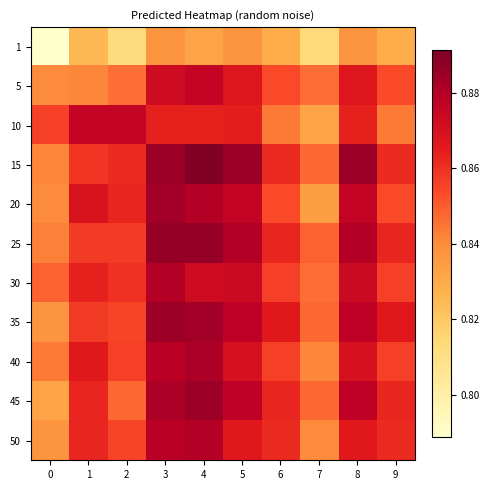

Reading left to right, transcribe all the data shown in this chart.

1: 0=0.8	1=0.8	2=0.8	3=0.8	4=0.8	5=0.8	6=0.8	7=0.8	8=0.8	9=0.8
5: 0=0.8	1=0.8	2=0.8	3=0.9	4=0.9	5=0.9	6=0.9	7=0.8	8=0.9	9=0.9
10: 0=0.9	1=0.9	2=0.9	3=0.9	4=0.9	5=0.9	6=0.8	7=0.8	8=0.9	9=0.8
15: 0=0.8	1=0.9	2=0.9	3=0.9	4=0.9	5=0.9	6=0.9	7=0.8	8=0.9	9=0.9
20: 0=0.8	1=0.9	2=0.9	3=0.9	4=0.9	5=0.9	6=0.9	7=0.8	8=0.9	9=0.9
25: 0=0.8	1=0.9	2=0.9	3=0.9	4=0.9	5=0.9	6=0.9	7=0.8	8=0.9	9=0.9
30: 0=0.8	1=0.9	2=0.9	3=0.9	4=0.9	5=0.9	6=0.9	7=0.8	8=0.9	9=0.9
35: 0=0.8	1=0.9	2=0.9	3=0.9	4=0.9	5=0.9	6=0.9	7=0.8	8=0.9	9=0.9
40: 0=0.8	1=0.9	2=0.9	3=0.9	4=0.9	5=0.9	6=0.9	7=0.8	8=0.9	9=0.9
45: 0=0.8	1=0.9	2=0.8	3=0.9	4=0.9	5=0.9	6=0.9	7=0.8	8=0.9	9=0.9
50: 0=0.8	1=0.9	2=0.9	3=0.9	4=0.9	5=0.9	6=0.9	7=0.8	8=0.9	9=0.9